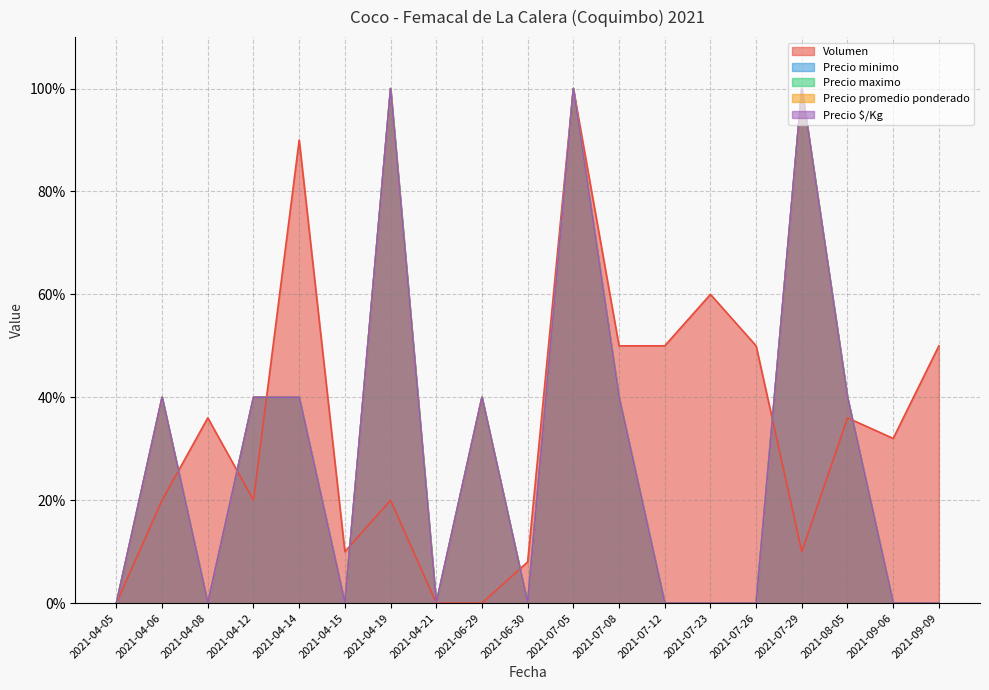

True or false: Precio $/Kg and Precio maximo intersect in this chart.

False